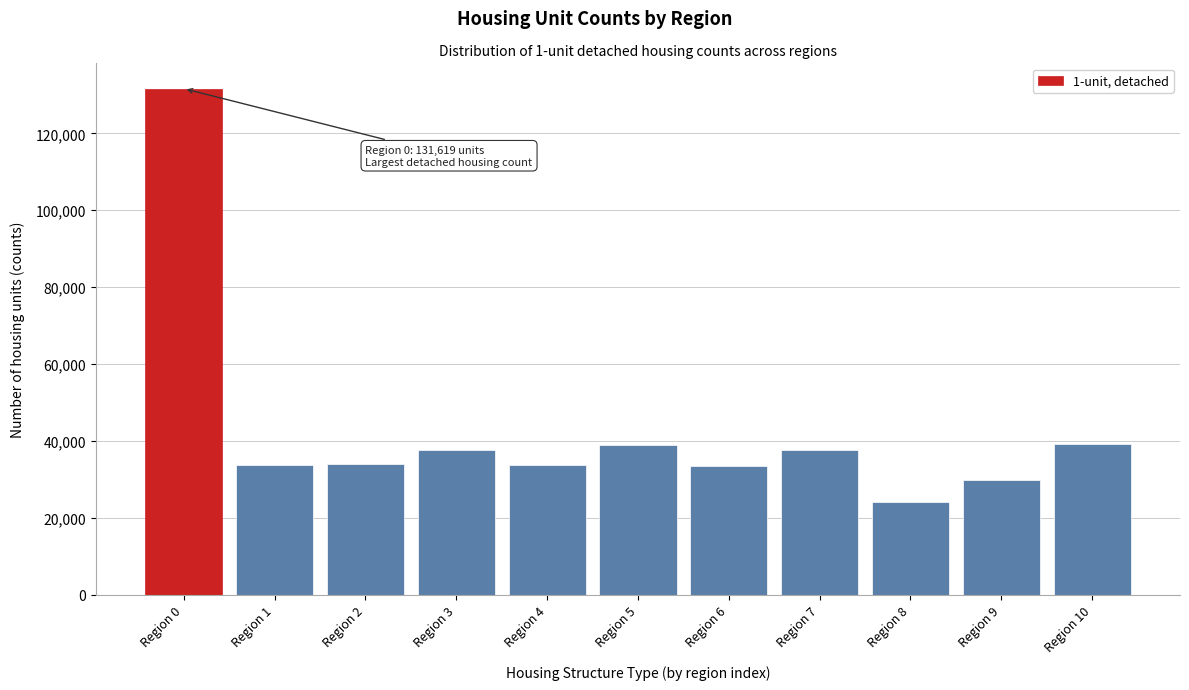

Between Region 10 and Region 9, which is larger?

Region 10